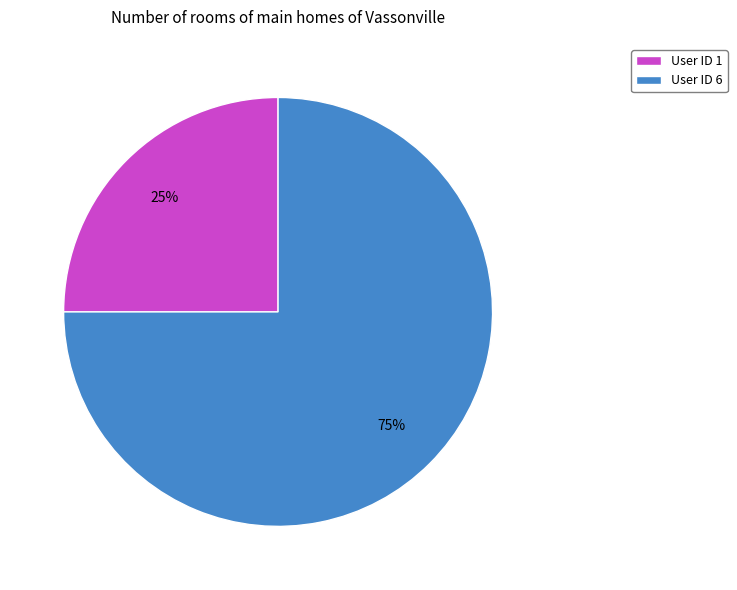

How many segments does this pie chart have?

2